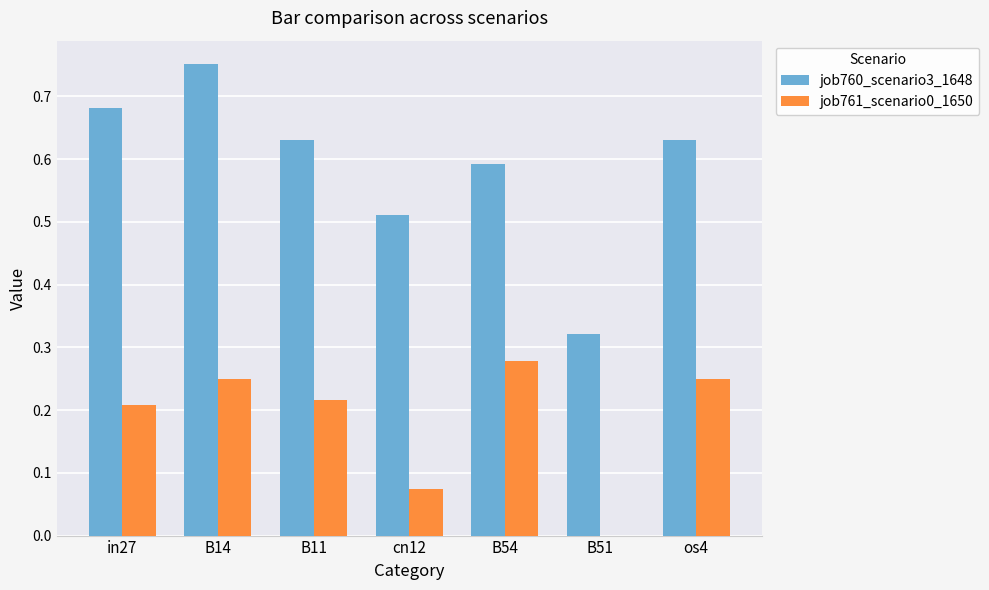

How many data points does each series have?

7